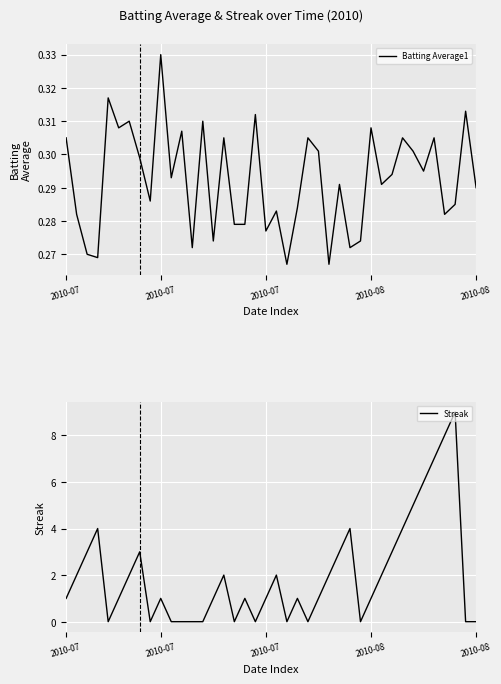

How many interior local valleys does the Streak series have?

7